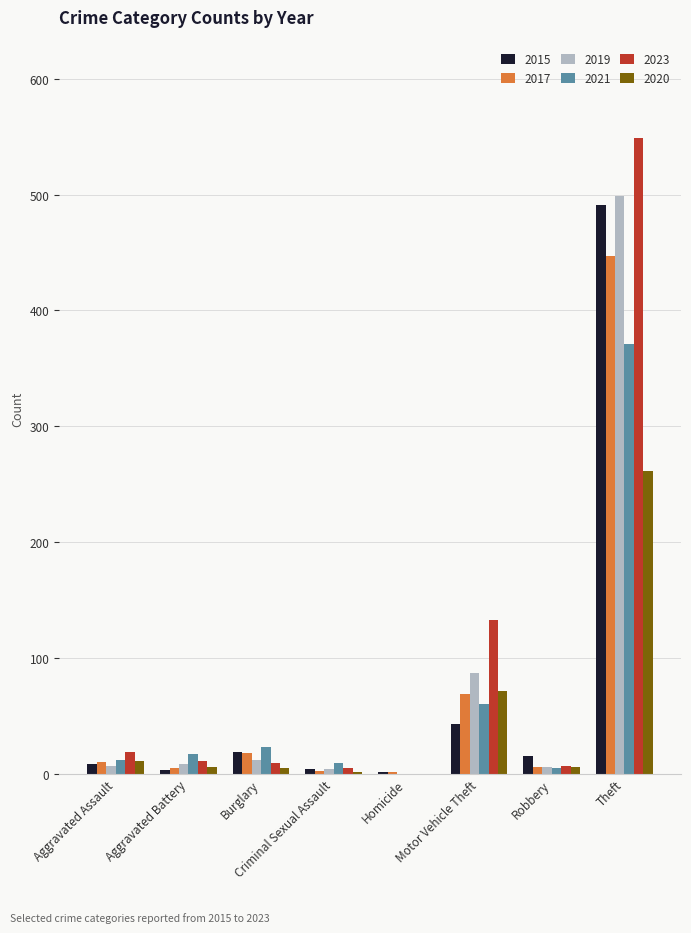

What is the difference between the 2020 values at Robbery and Homicide?

6